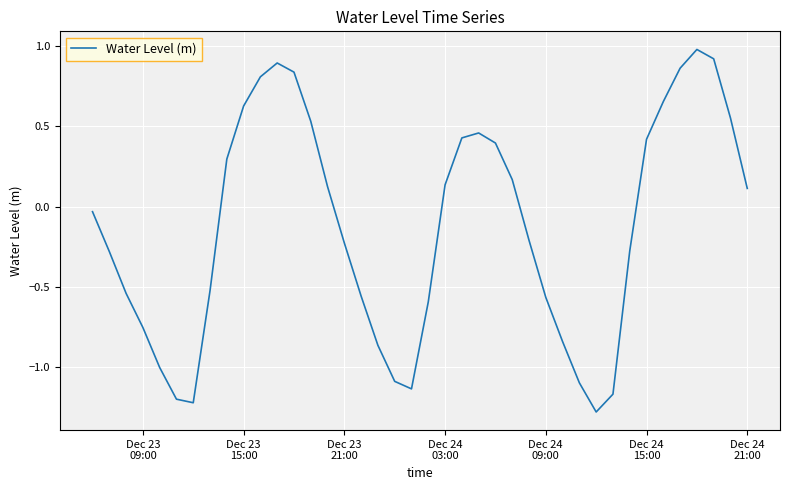

What is the difference between the maximum and minimum values?

2.3